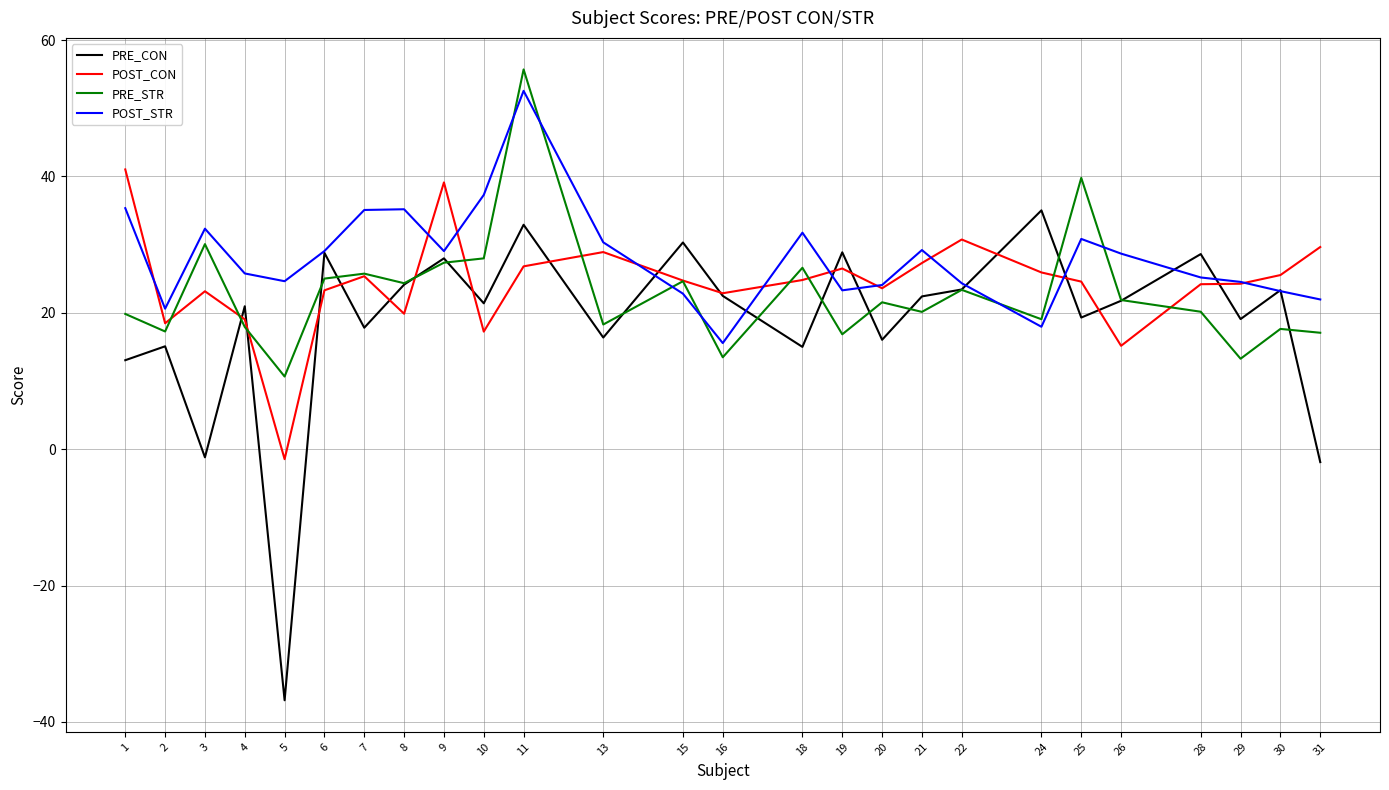

Which series has the largest range (max minus min)?

PRE_CON